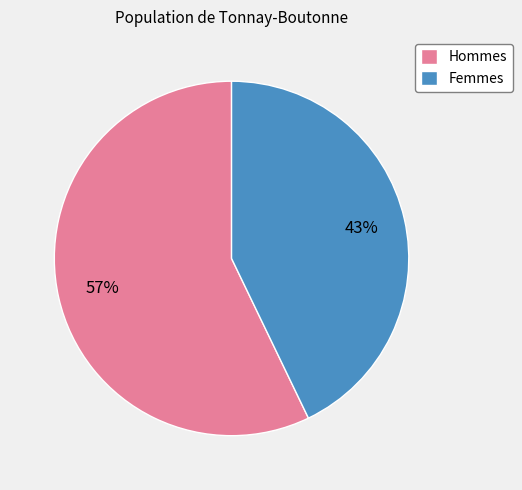

What is the majority slice?

Hommes